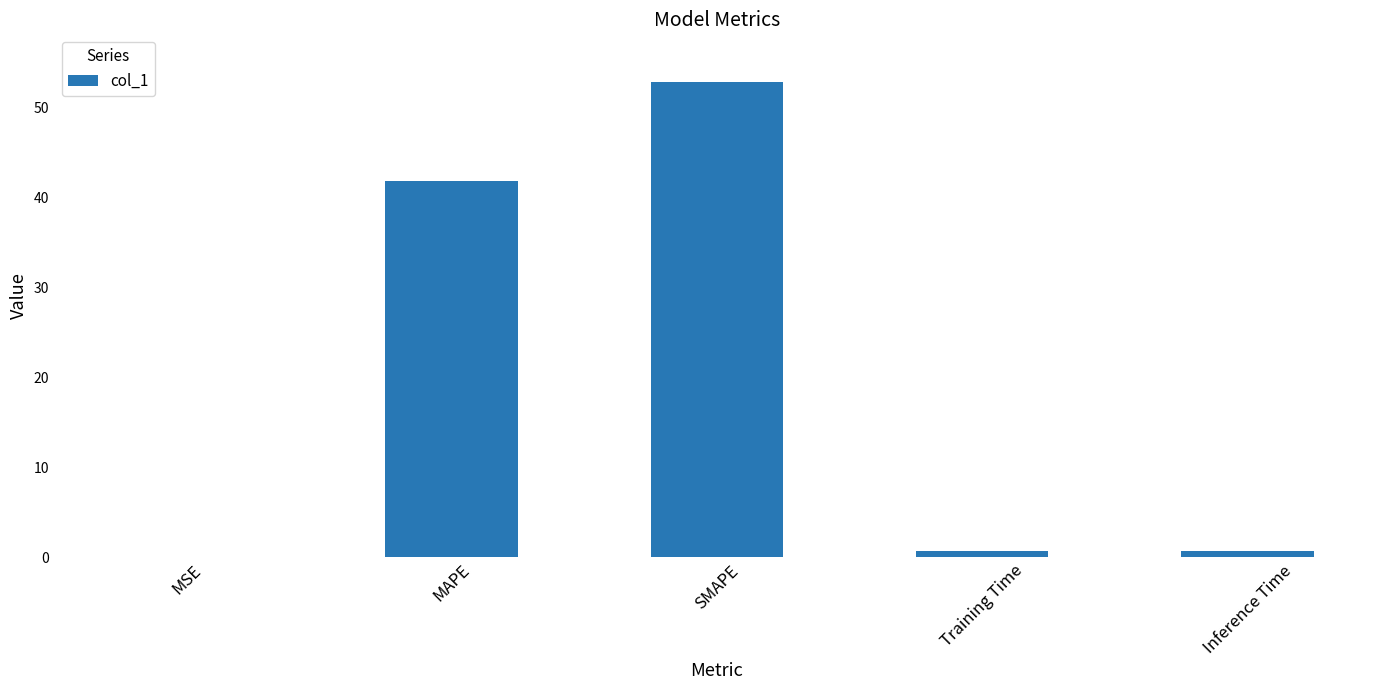

Are the bars grouped side by side (vs. stacked)?

No